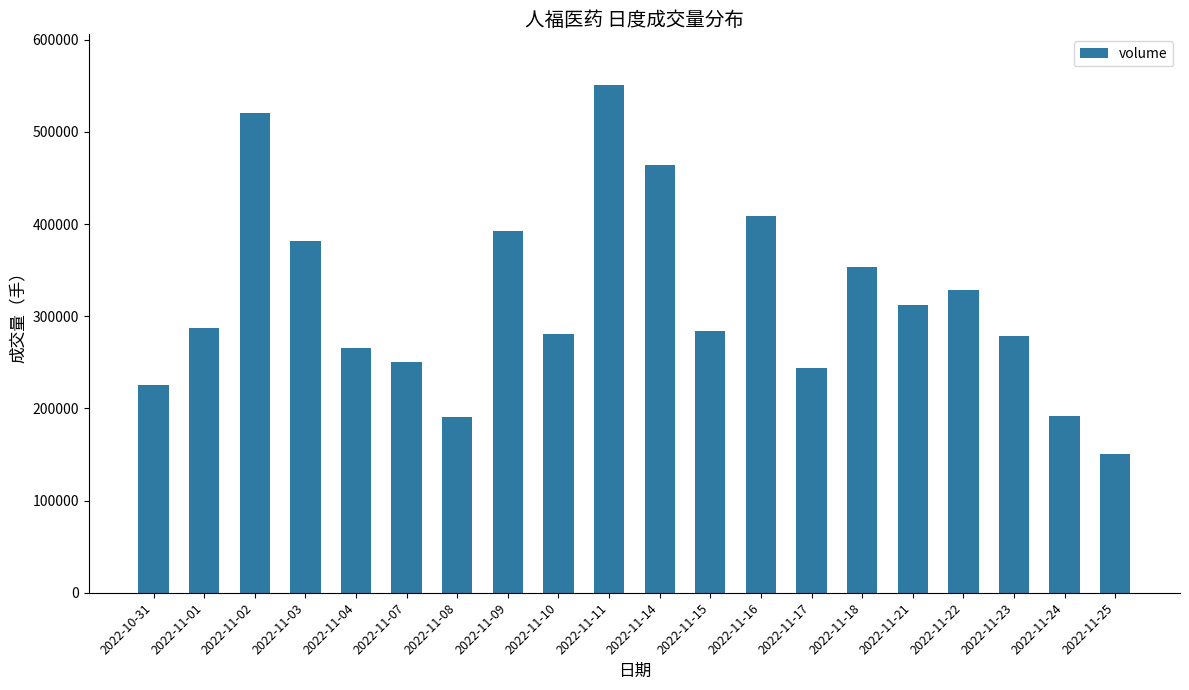

Is it true that the value at 2022-11-16 is 620129?

False